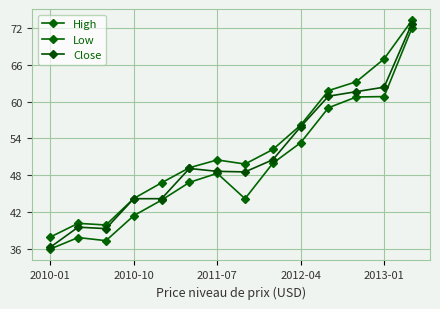

List the series in order of their overall mean, lowest first.

Low, Close, High